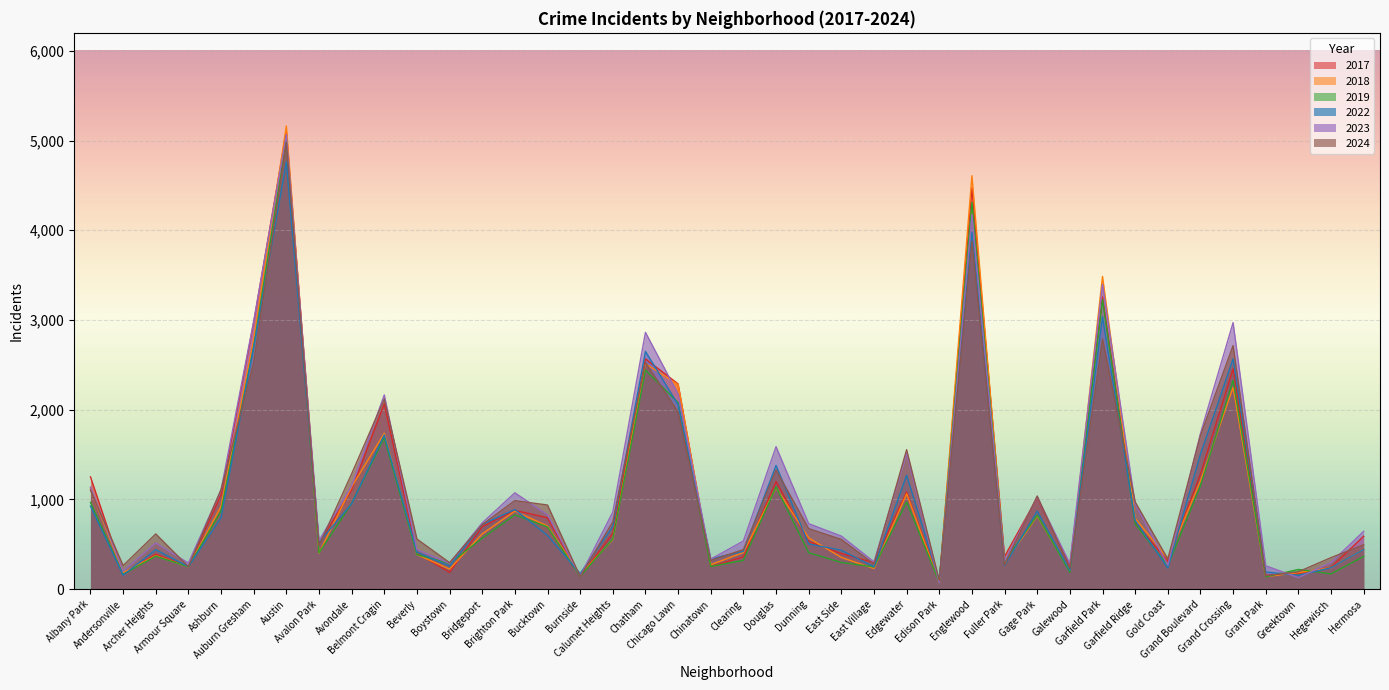

Which category has the highest value in the 2024 series?

Austin